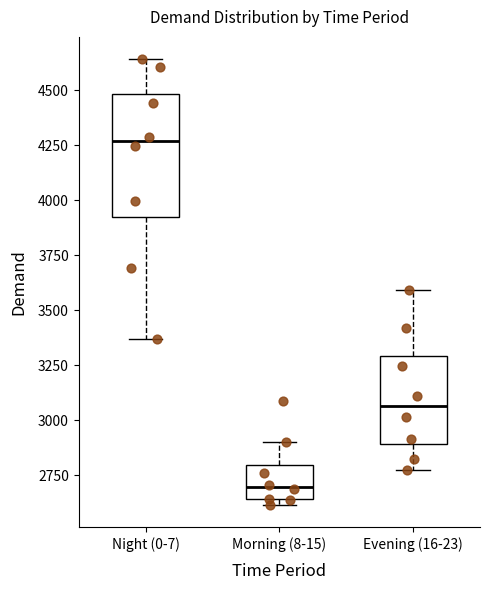

Where is the upper edge of the box for Evening (16-23) on the y-axis? The values are not printed on the chart, so give them approximately, as read against the axis.

3300